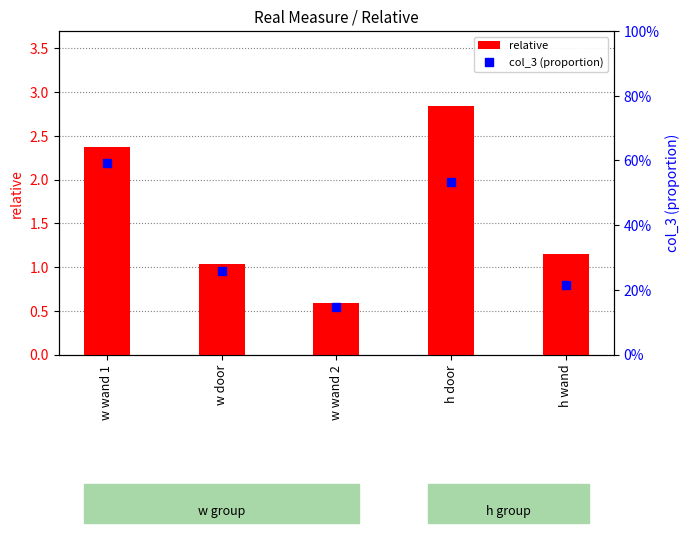

Which series contains the lowest Y value?

col_3 (proportion)